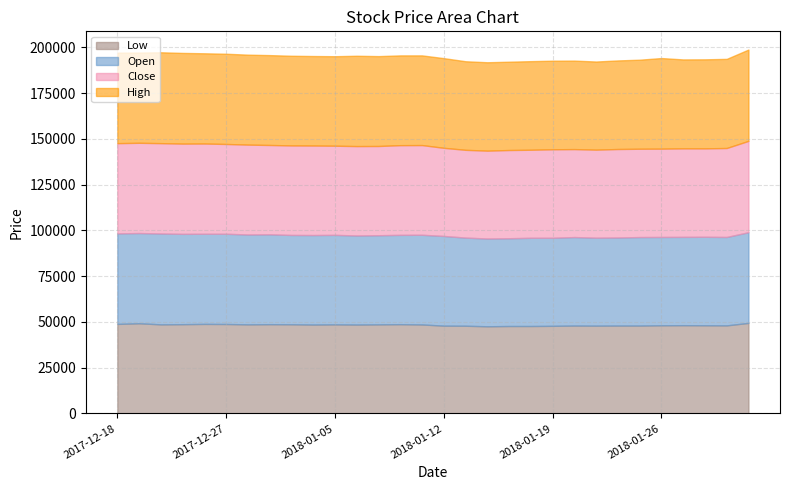

How many values in the High series exceed 49000?

13